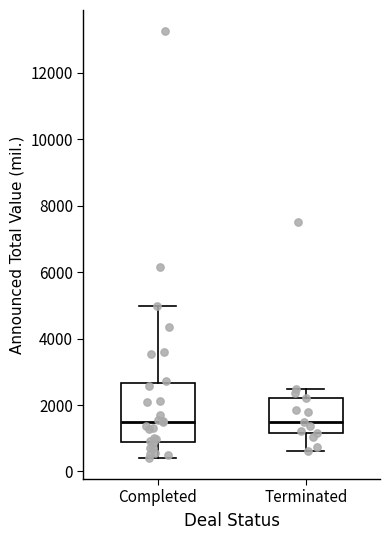

Reading left to right, transcribe this box plot: for each box, give where its median line is, the range the box spans, and where its two whiskers end, as read against the y-axis. The values are not printed on the chart, so give them approximately, as read against the axis.

Completed: median 1400, box 800 to 2600, whiskers 400 to 5000
Terminated: median 1400, box 1200 to 2200, whiskers 600 to 2400